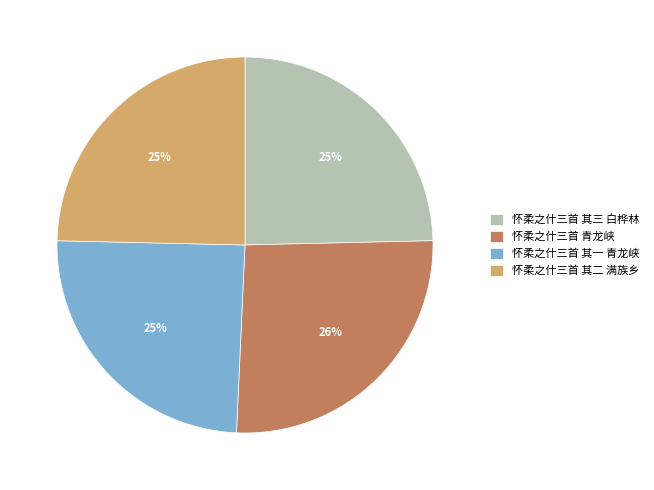

Is there a majority slice in this chart?

No